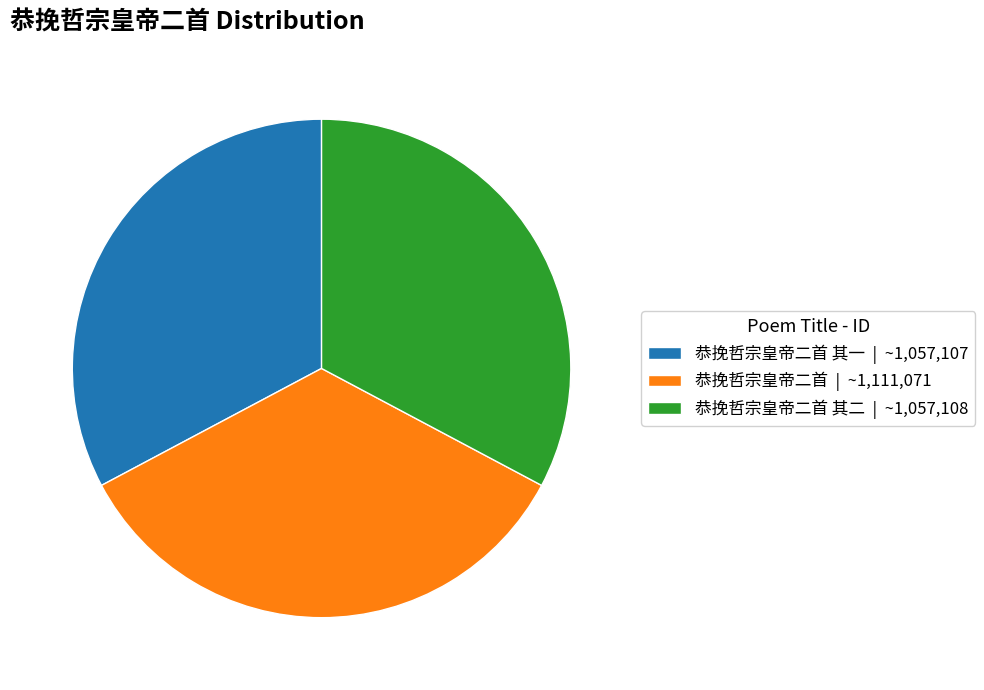

Do 恭挽哲宗皇帝二首 其二 | ~1,057,108 and 恭挽哲宗皇帝二首 其一 | ~1,057,107 together represent more than half of the pie?

Yes